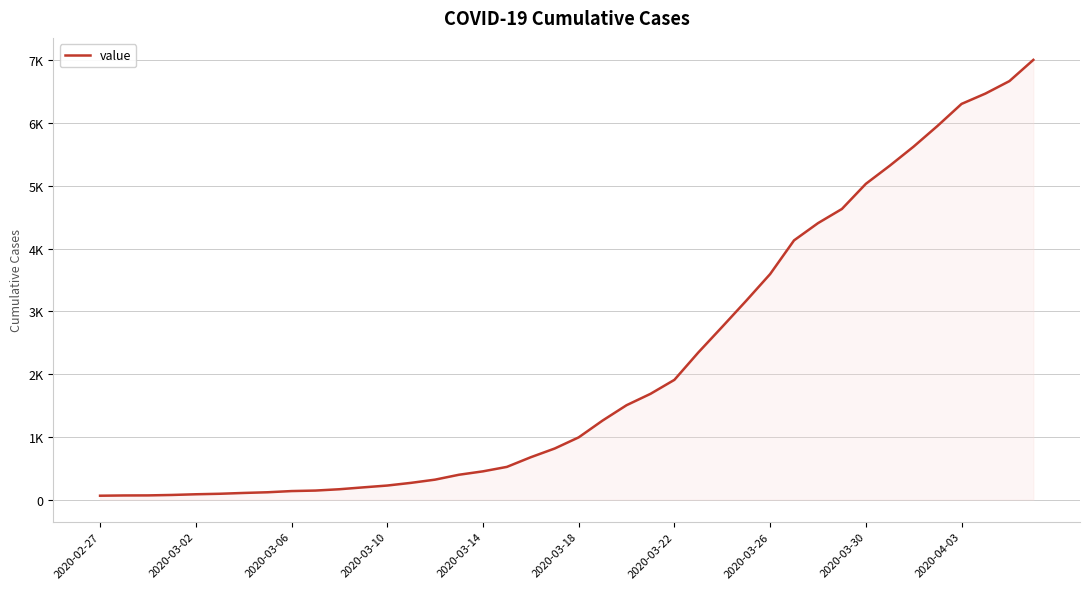

Does the chart display data point markers on the line(s)?

No